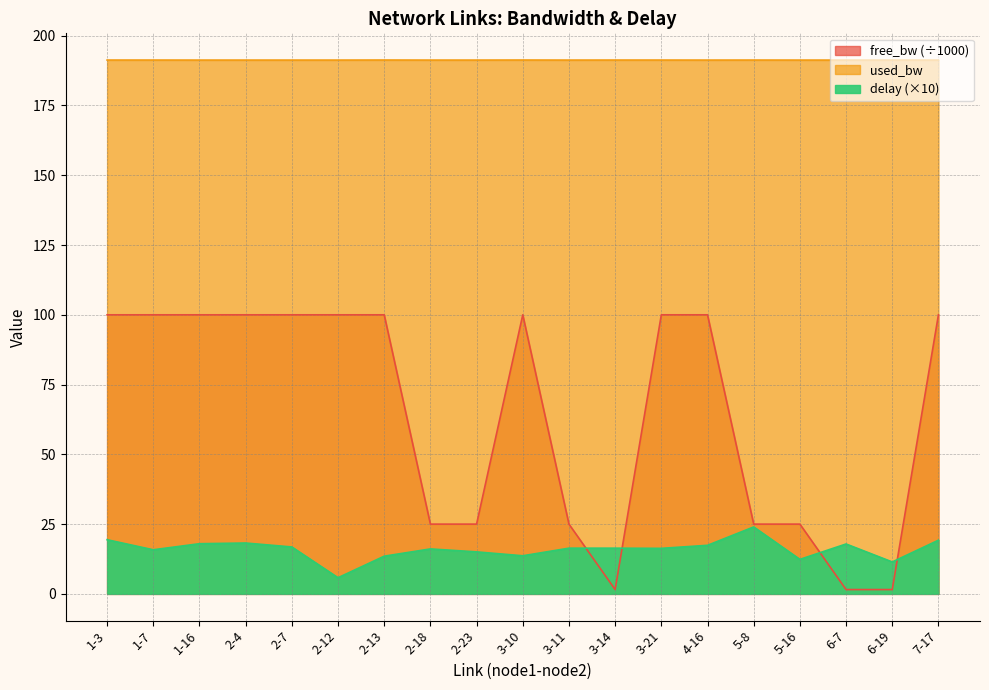

How many values in the delay series are below 16?

7